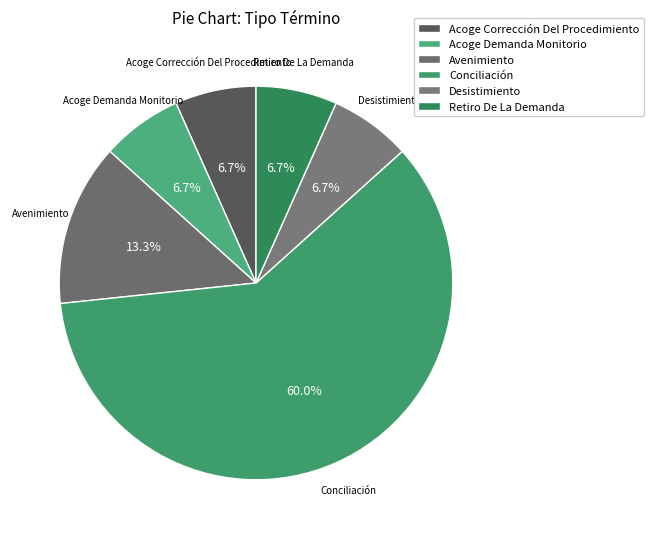

To the nearest percent, what is the combined percentage of Acoge Corrección Del Procedimiento and Desistimiento?

13%